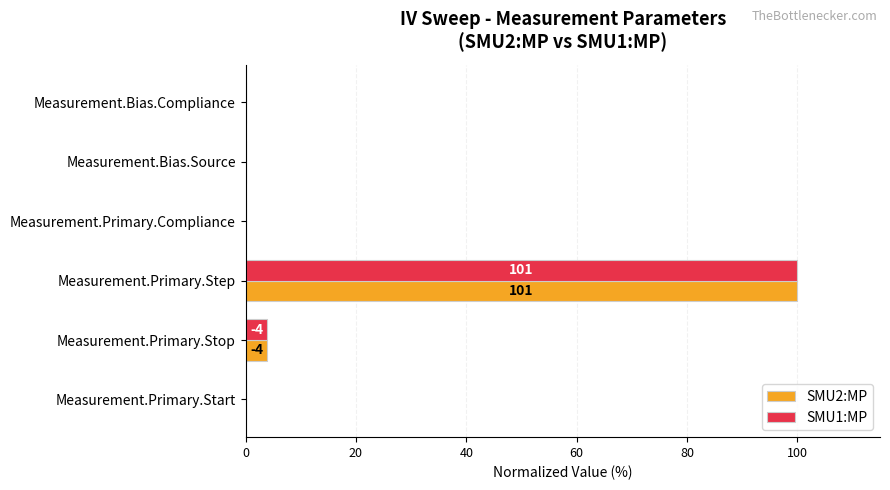

What is the highest value of the SMU2:MP series?

100.0